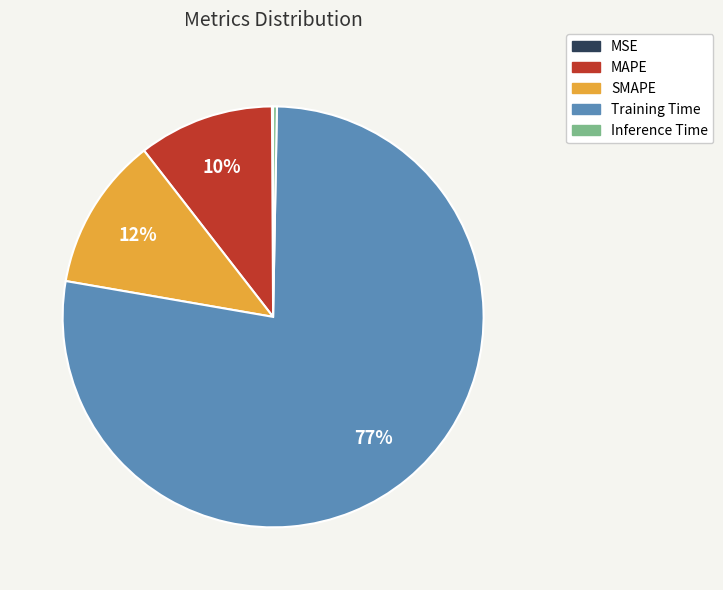

Is it true that MAPE is 25% of the pie?

False